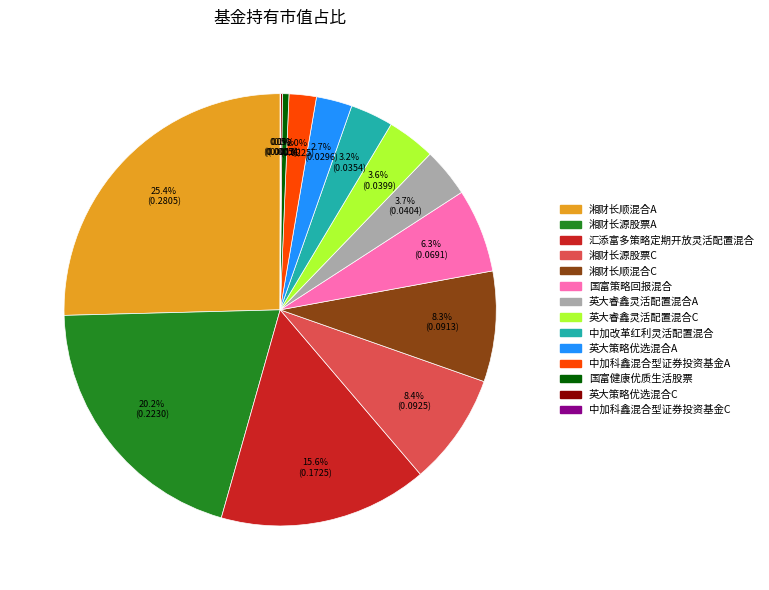

What portion of the pie excludes 湘财长顺混合A?

74.6%